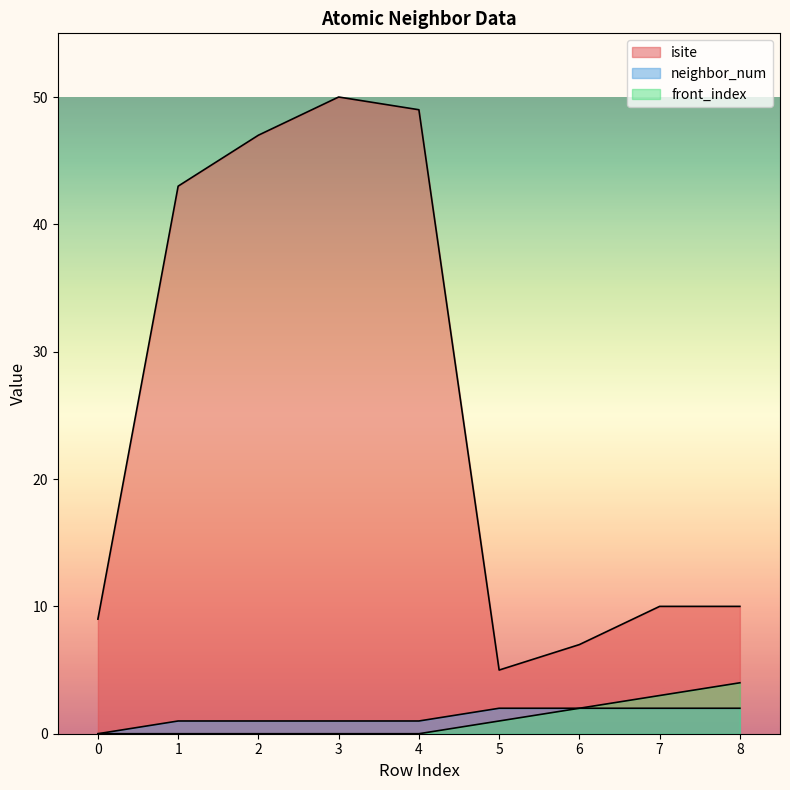

What is the sum of the isite values at 2 and 3?

97